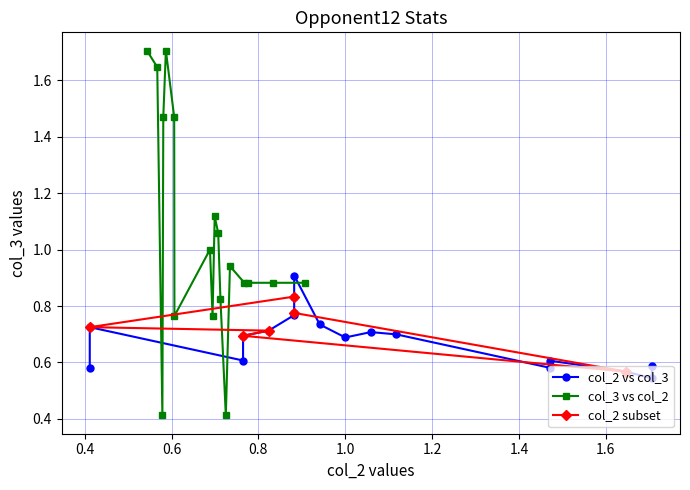

Is this an area chart (filled region under the line)?

No